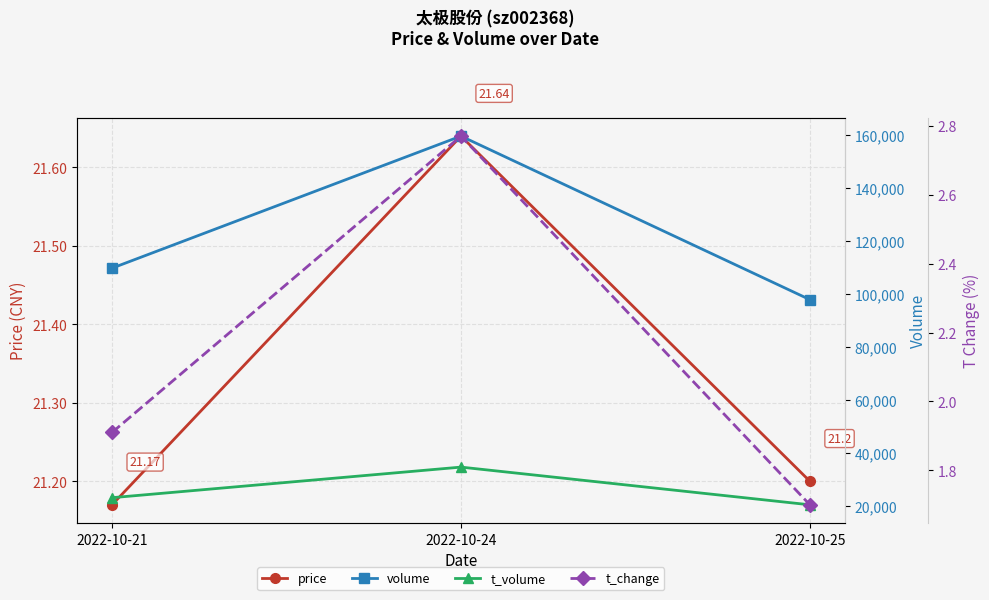

At which label does price reach its minimum?

2022-10-21